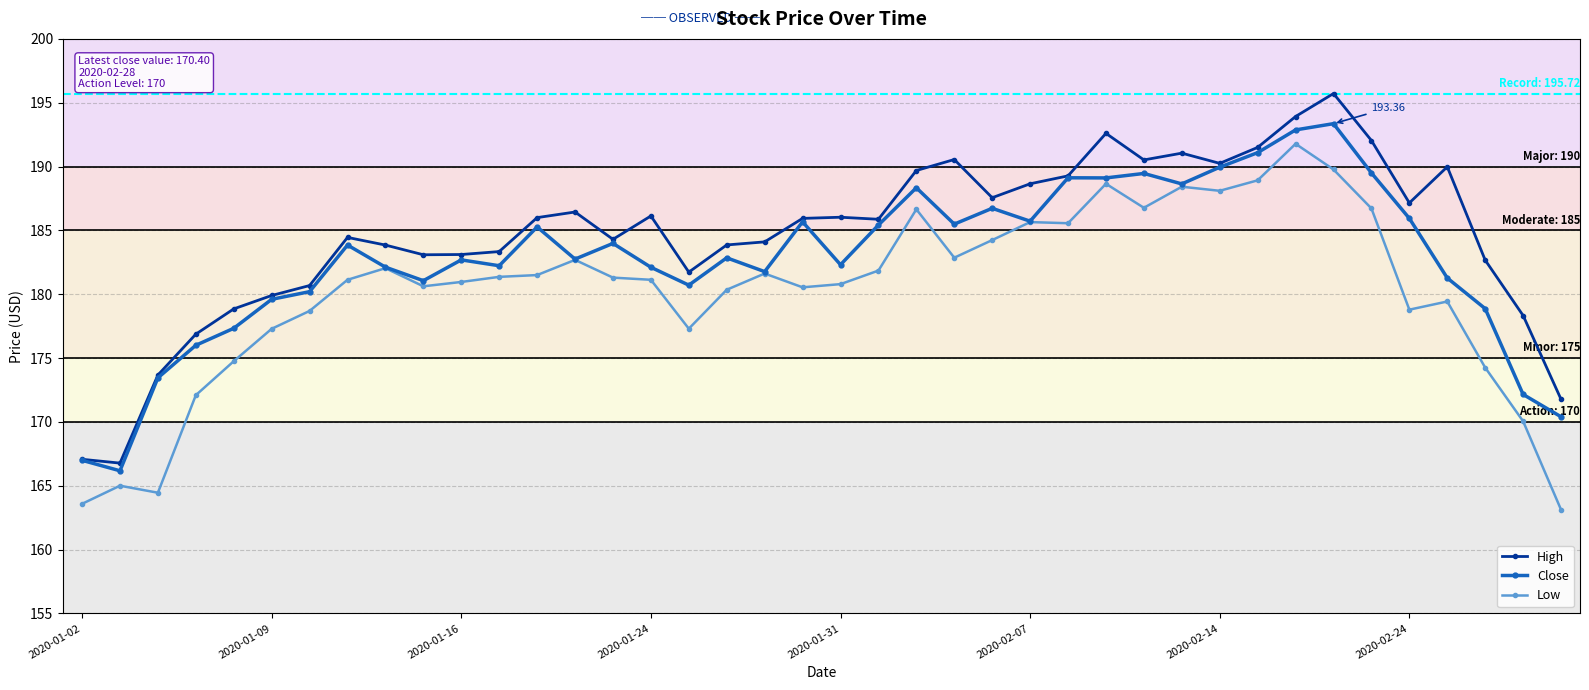

How many lines are shown in the chart?

3